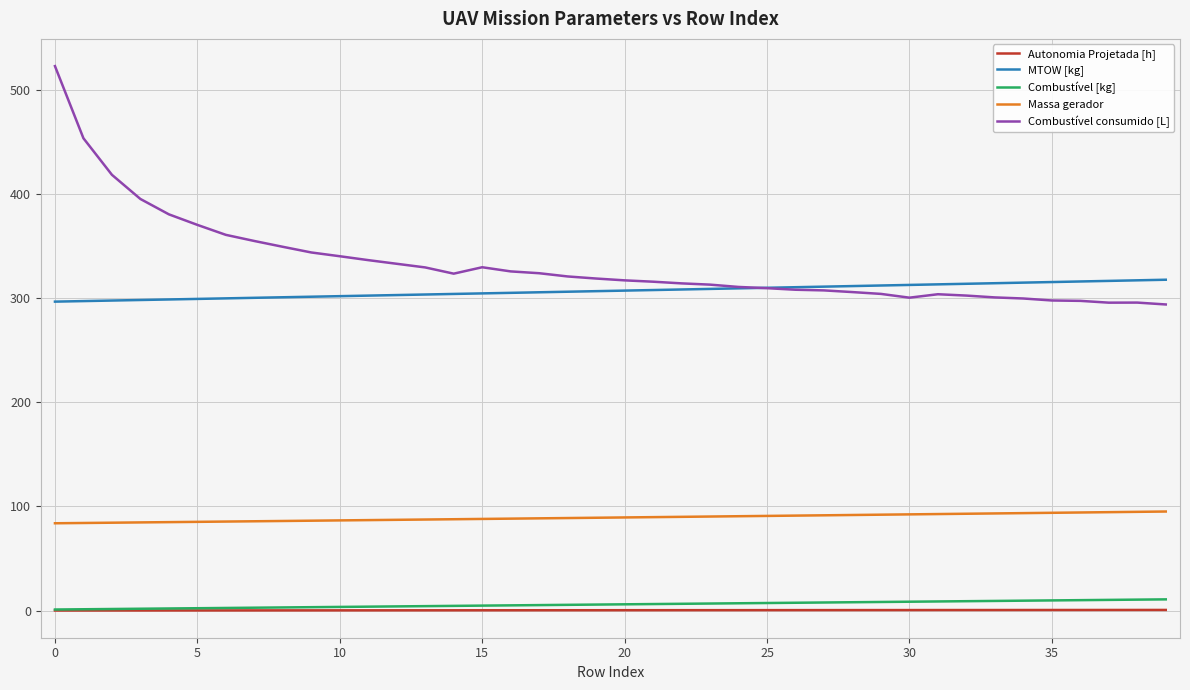

True or false: Autonomia Projetada [h] and MTOW [kg] cross at least once.

False